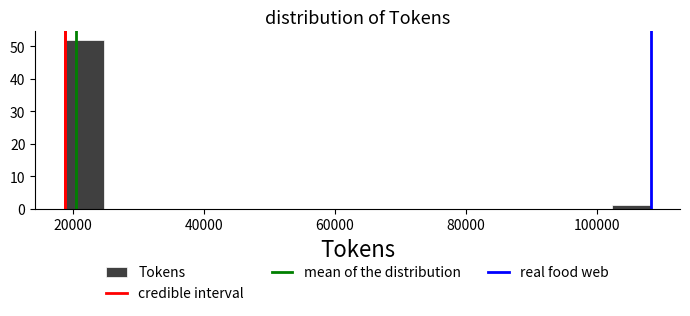

Around what value on the x-axis is the tallest bar? Give the approximate position of its centre, as read against the axis.

22000